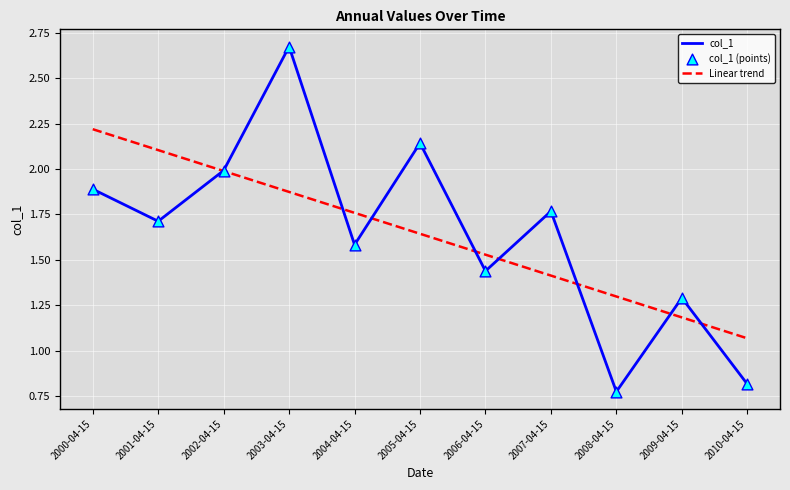

Between 2003-04-15 and 2005-04-15, which series saw the biggest shift?

col_1